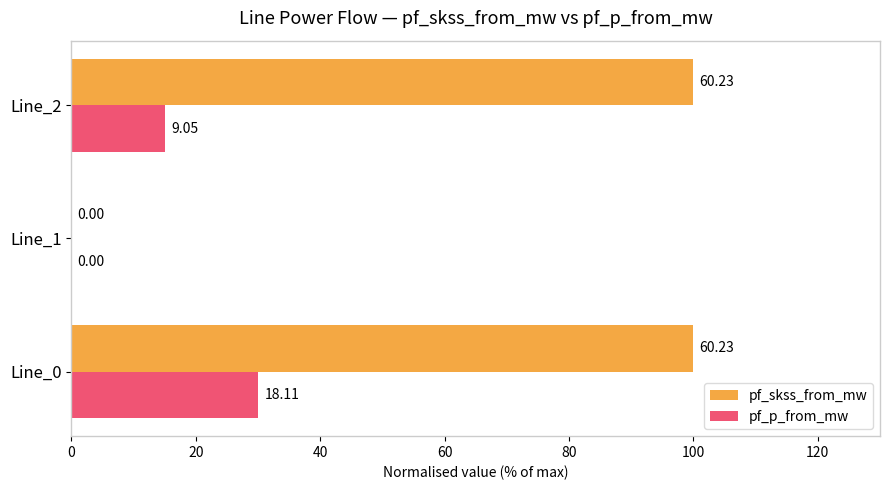

What are all the series names shown in the legend?

pf_skss_from_mw, pf_p_from_mw